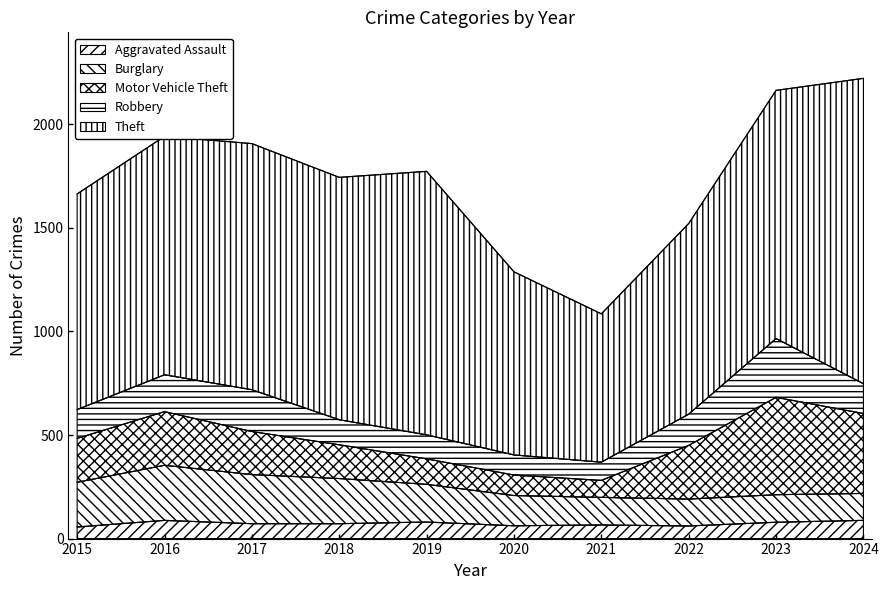

Which has a higher value, 2024 or 2020?

2024